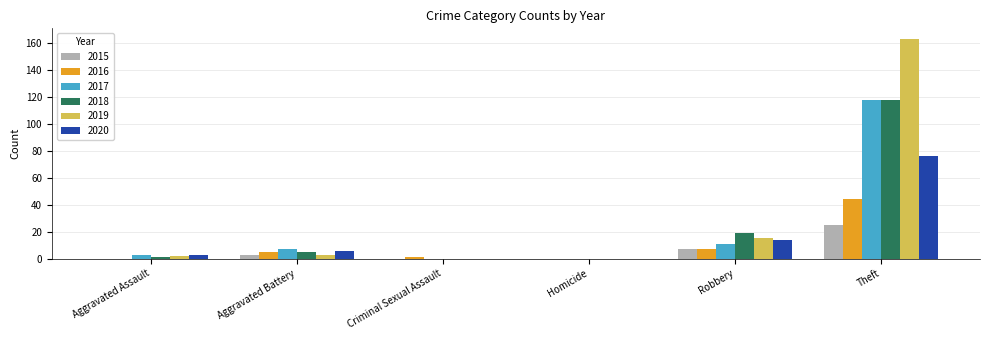

What is the total value across all series at Robbery?

73